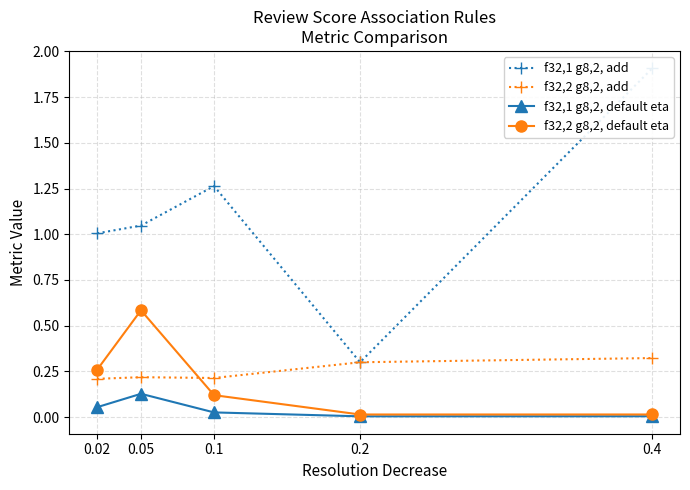

What is the value of the f32,1 g8,2, add point at the 2nd from the left?

1.0